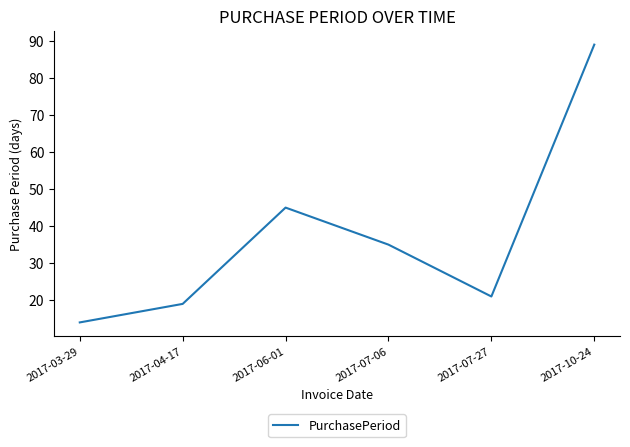

List the labels in order of value, largest first.

2017-10-24, 2017-06-01, 2017-07-06, 2017-07-27, 2017-04-17, 2017-03-29